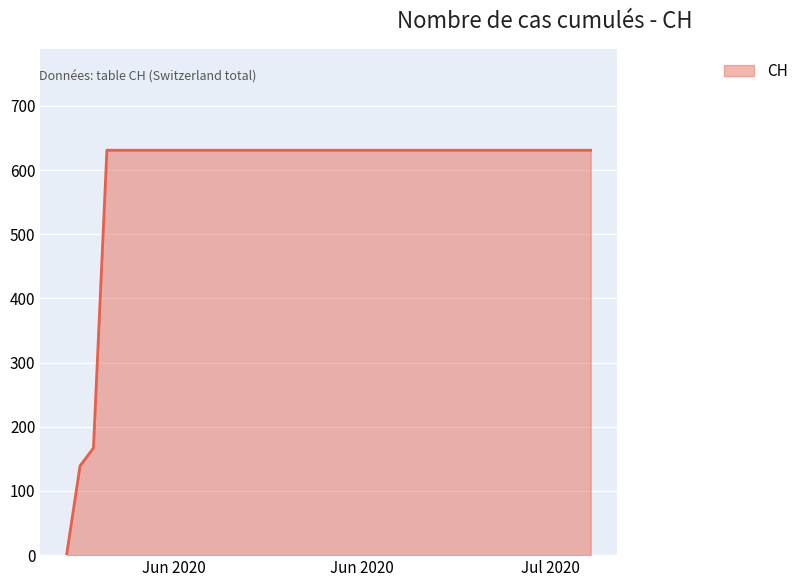

What is the greatest value displayed?

631